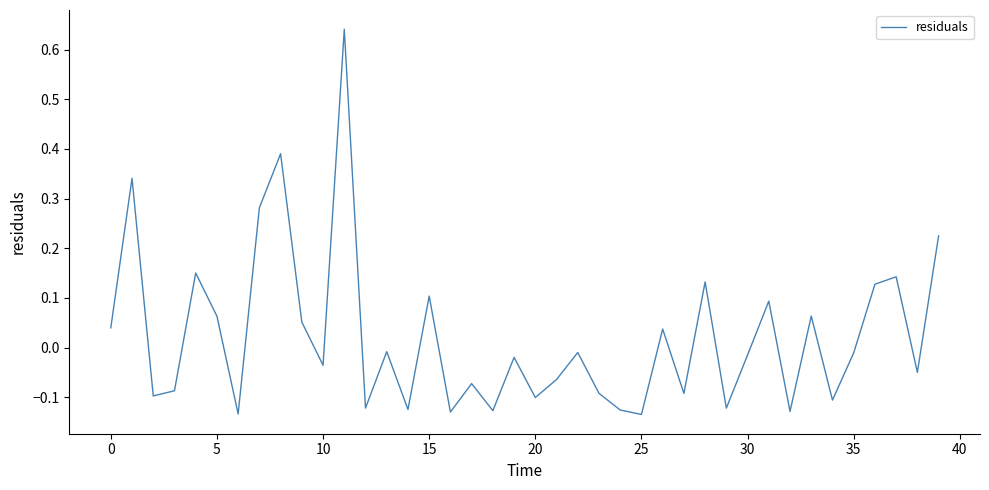

What is the difference between the maximum and minimum values?

0.8